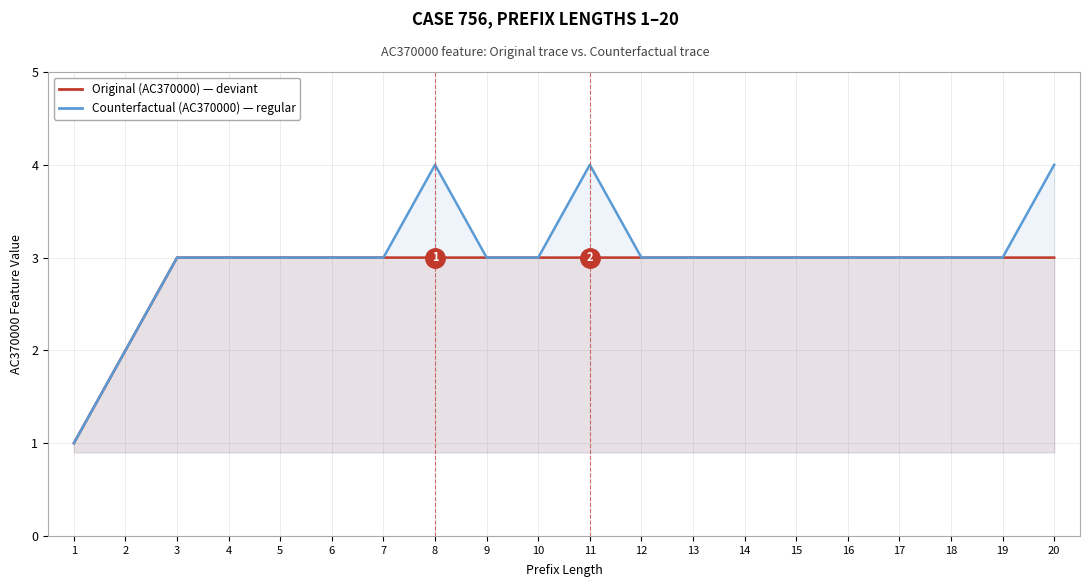

Reading left to right, extract all data points from this chart.

Original (AC370000): 1=1	2=2	3=3	4=3	5=3	6=3	7=3	8=3	9=3	10=3	11=3	12=3	13=3	14=3	15=3	16=3	17=3	18=3	19=3	20=3
Counterfactual (AC370000): 1=1	2=2	3=3	4=3	5=3	6=3	7=3	8=4	9=3	10=3	11=4	12=3	13=3	14=3	15=3	16=3	17=3	18=3	19=3	20=4